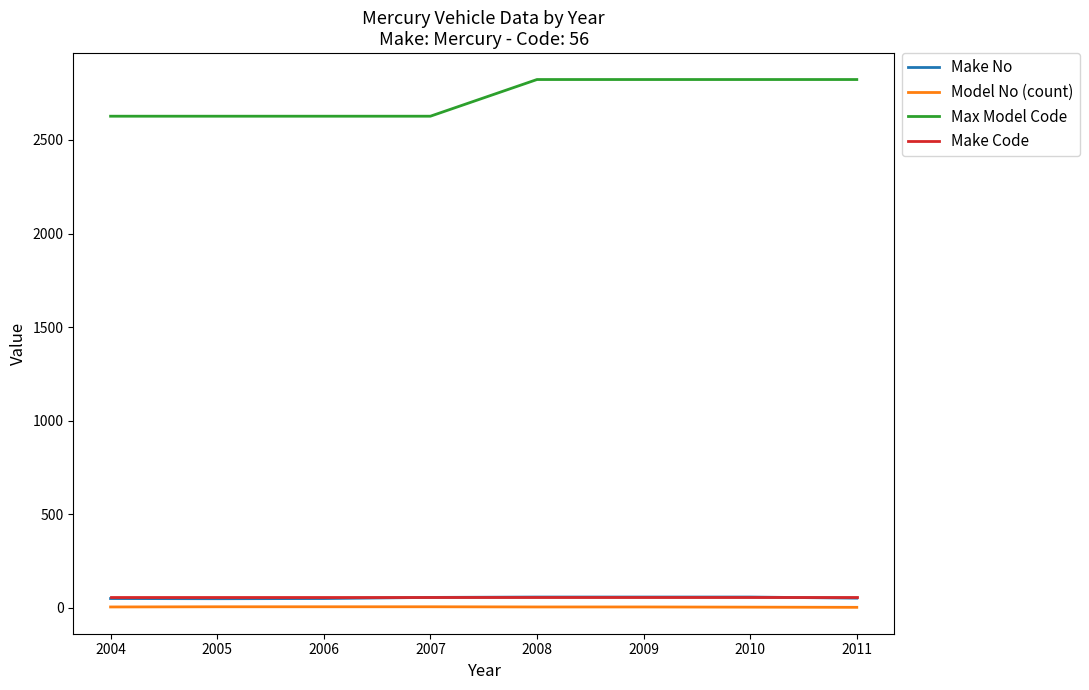

True or false: Max Model Code has a value of 2627 at 2004.

True